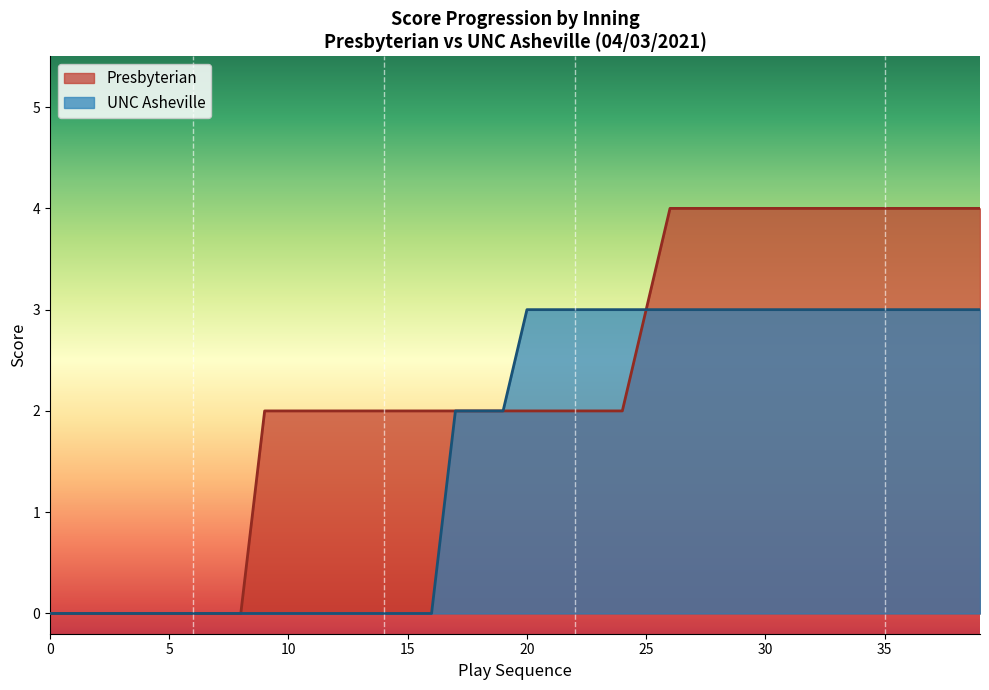

What is the label of the 12th point from the left?

11